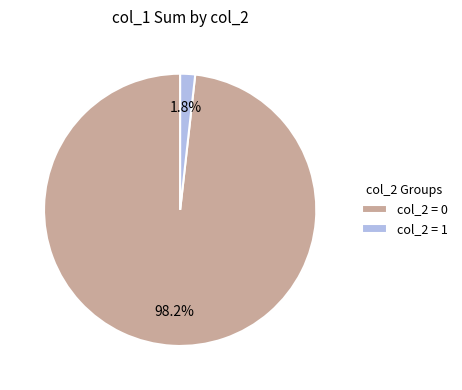

Rank the categories by value from highest to lowest.

col_2 = 0, col_2 = 1